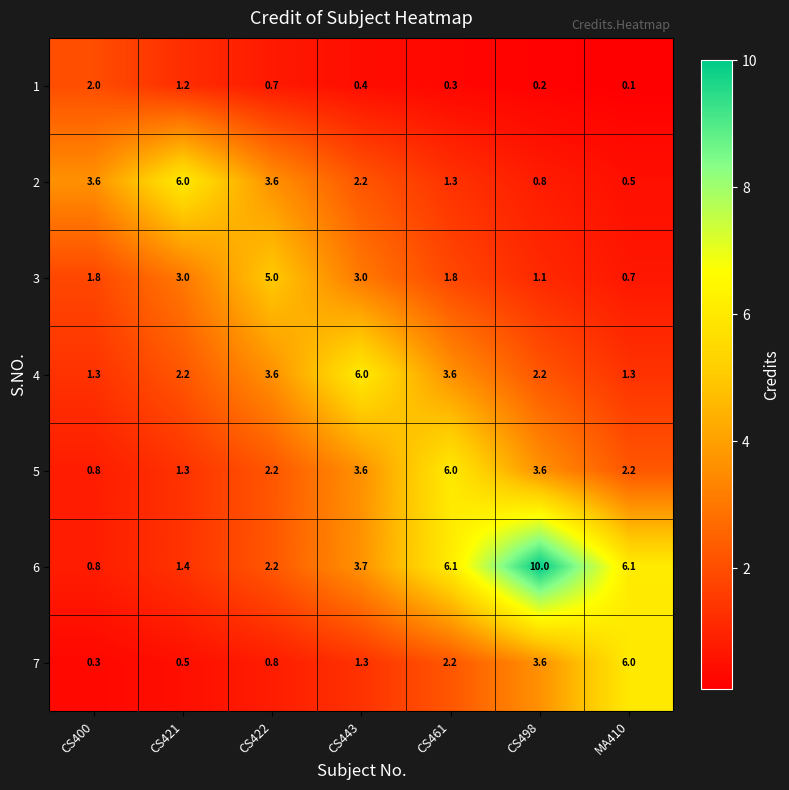

What value does the 7 series have at CS498?

3.6